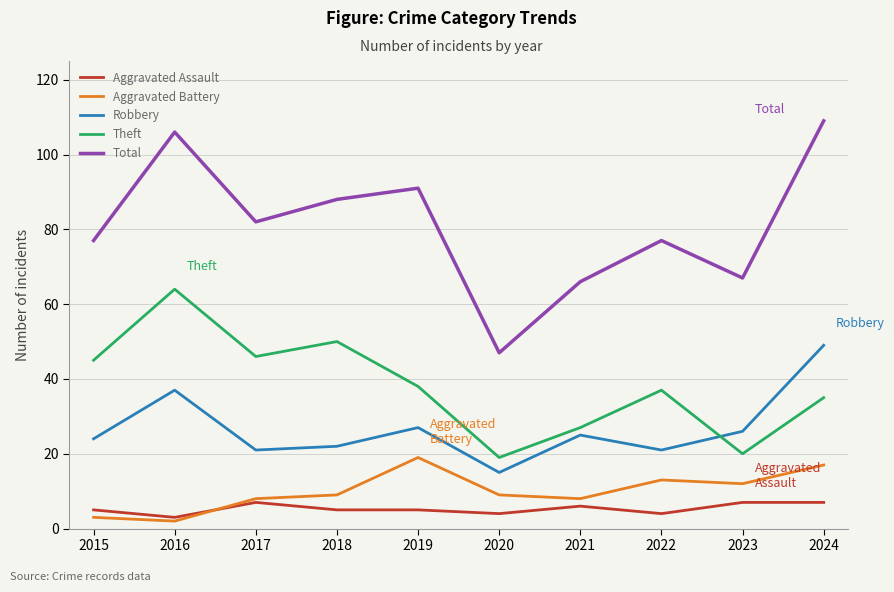

What is the spread (max minus min) of values at 2021?

60